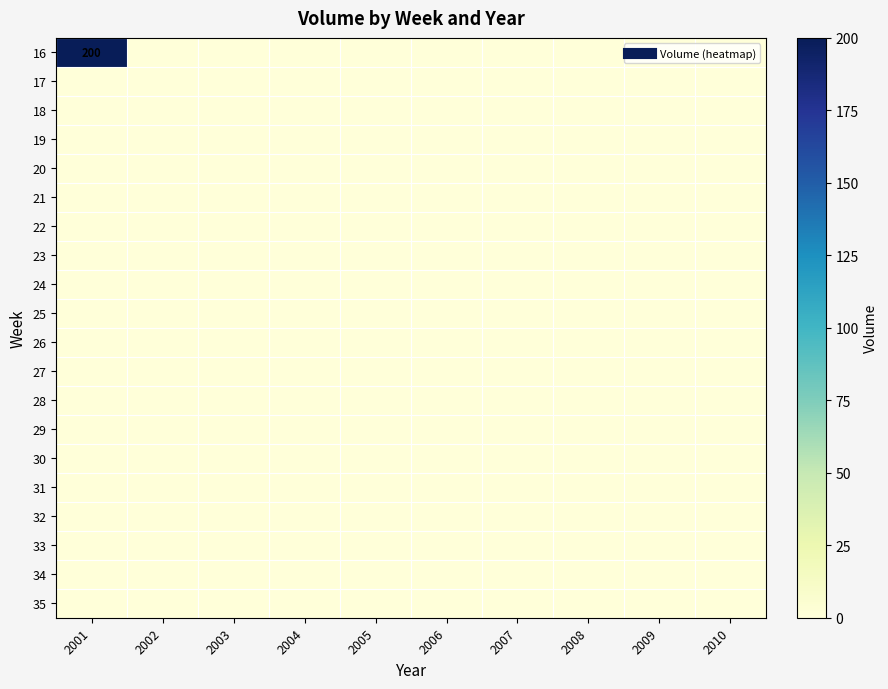

At how many categories does at least one series exceed 75?

1